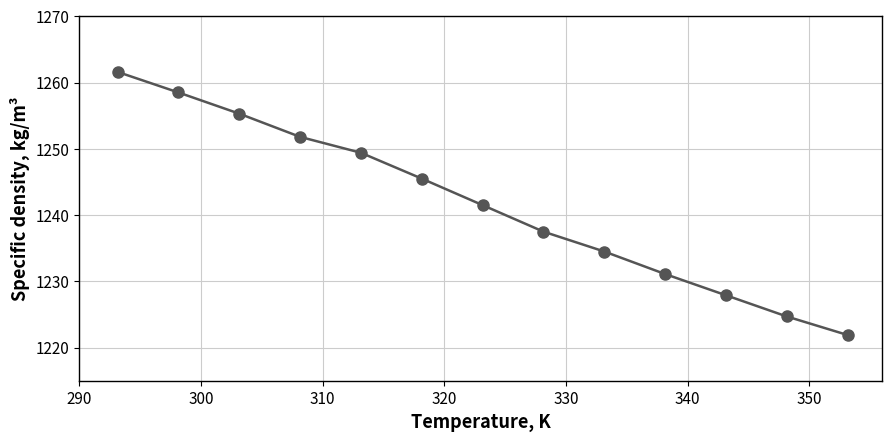

What is the maximum value shown in the chart?

1261.6